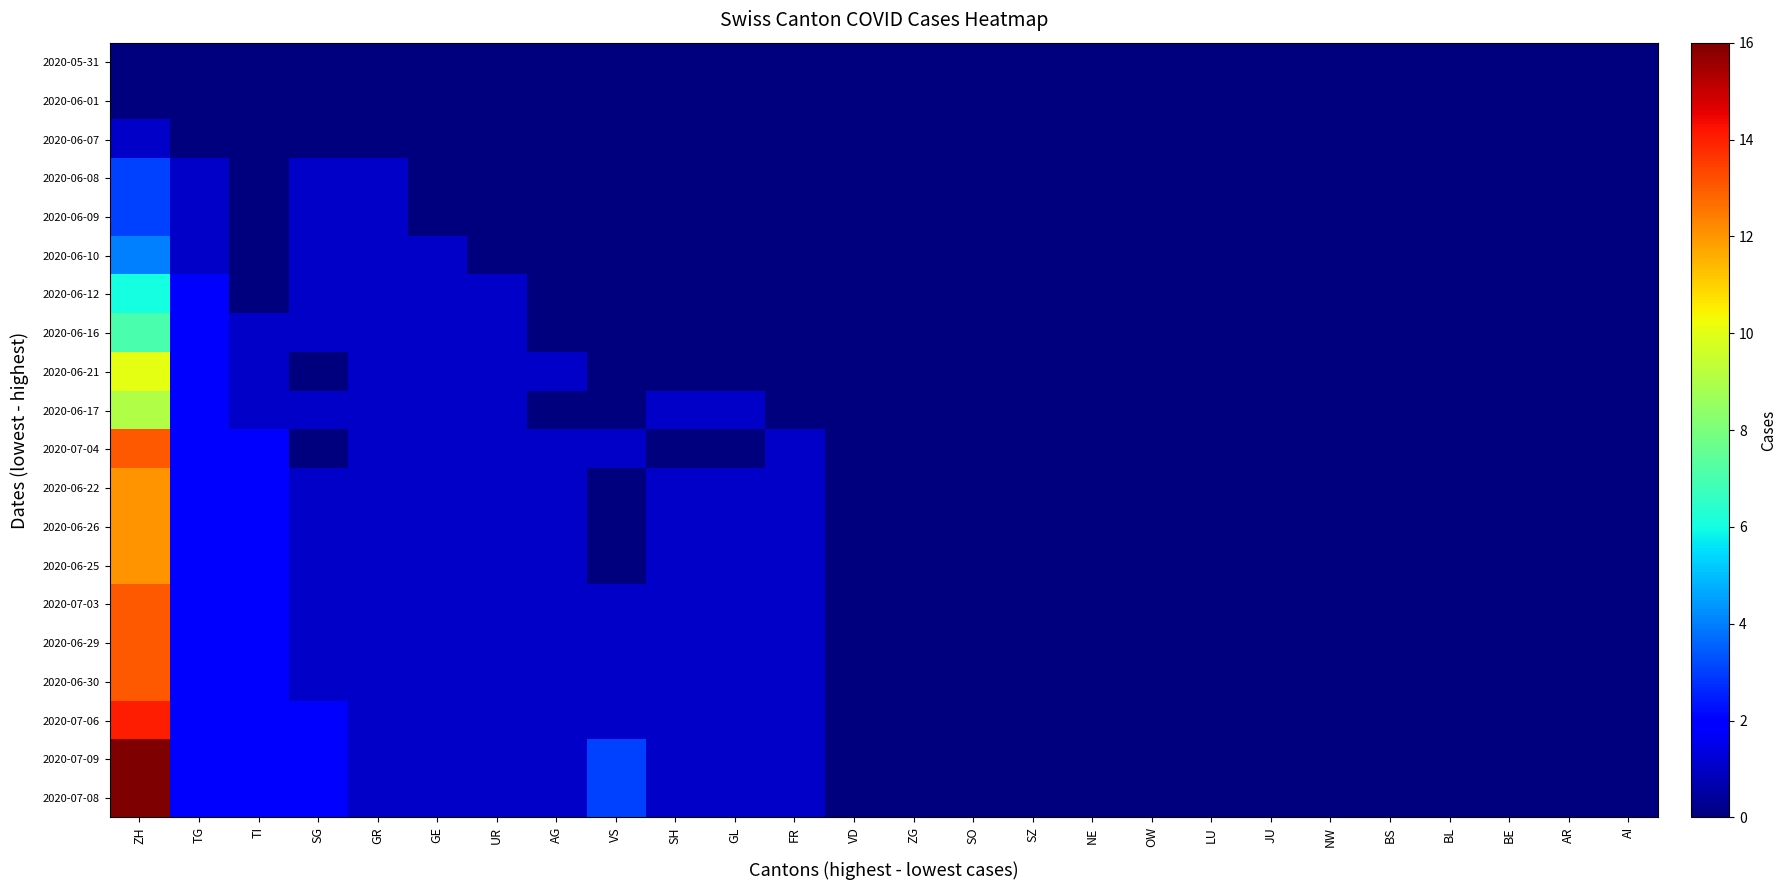

Rank the series at ZH from highest to lowest value.

2020-07-09, 2020-07-08, 2020-07-06, 2020-07-04, 2020-07-03, 2020-06-29, 2020-06-30, 2020-06-22, 2020-06-26, 2020-06-25, 2020-06-21, 2020-06-17, 2020-06-16, 2020-06-12, 2020-06-10, 2020-06-08, 2020-06-09, 2020-06-07, 2020-05-31, 2020-06-01